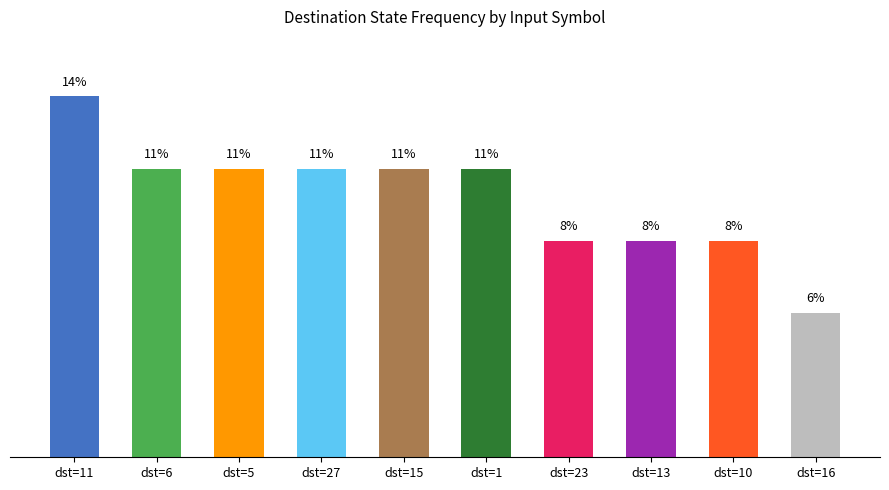

Are the bars horizontal?

No